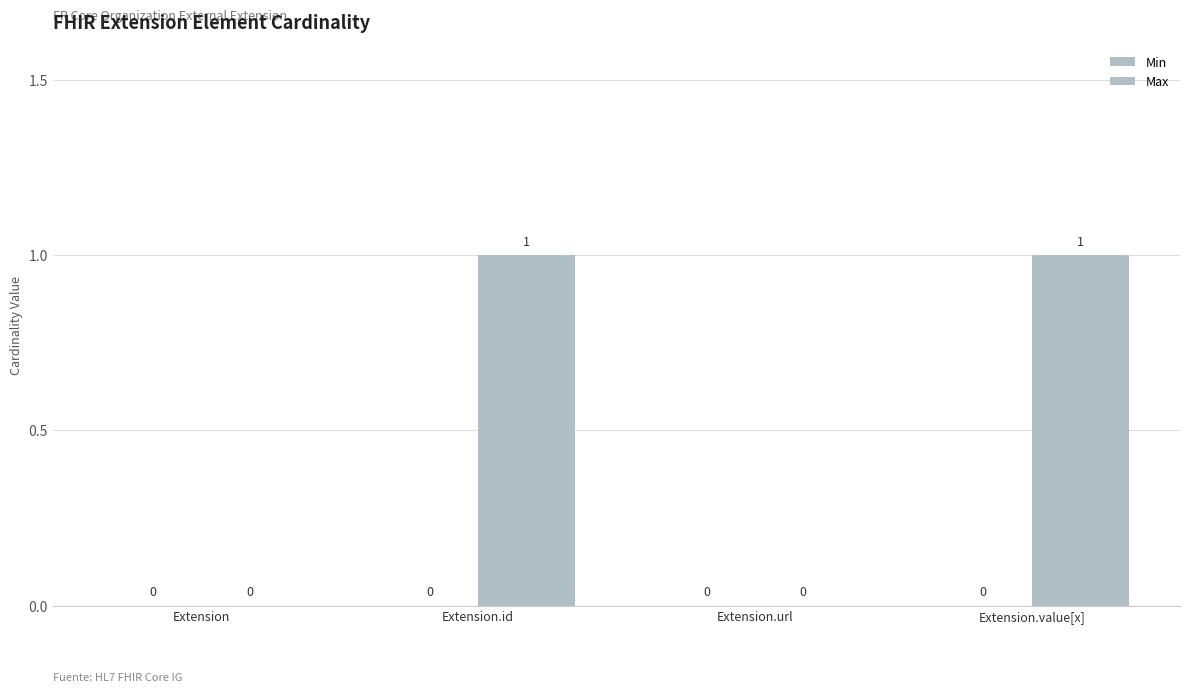

Count the number of categories in the chart.

4